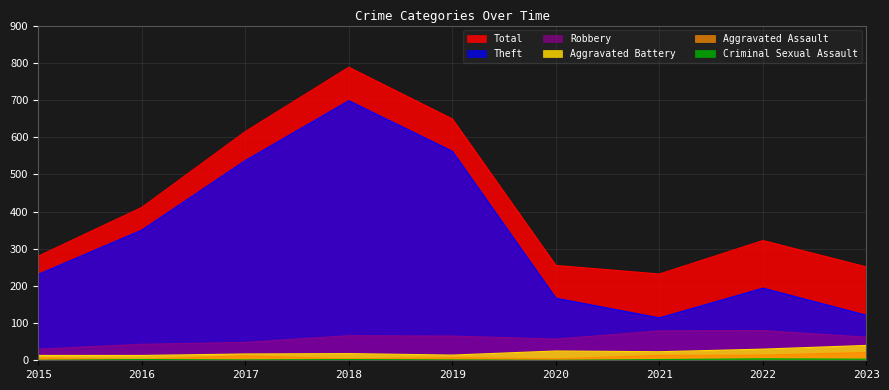

Rank the series by their maximum value, from lowest to highest.

Criminal Sexual Assault, Aggravated Assault, Aggravated Battery, Robbery, Theft, Total